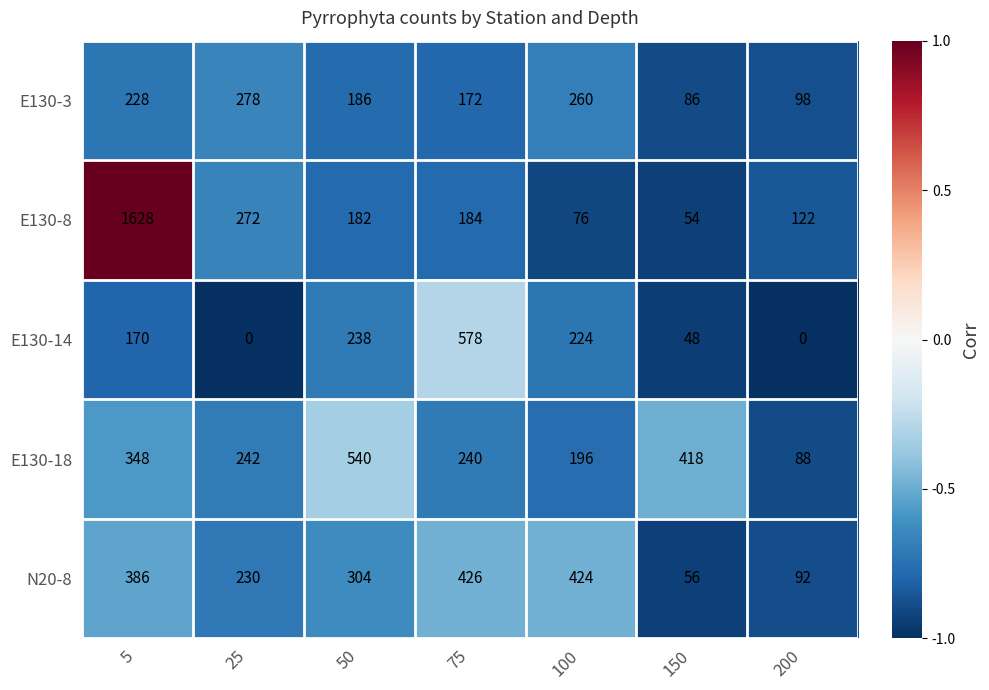

At which category is the sum across all series the highest?

5